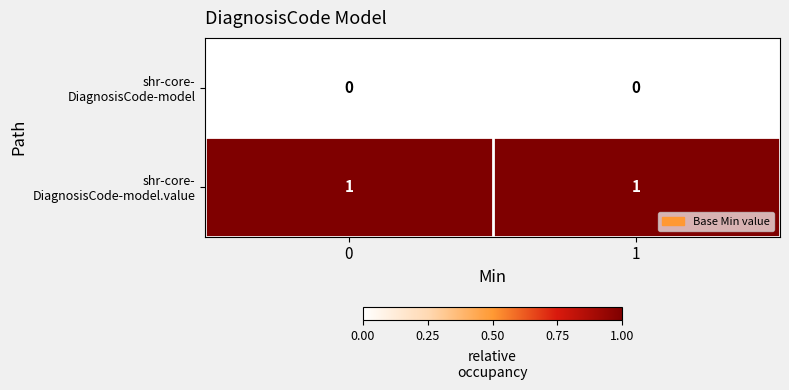

List the series in order of their overall mean, lowest first.

shr-core- DiagnosisCode-model, shr-core- DiagnosisCode-model.value